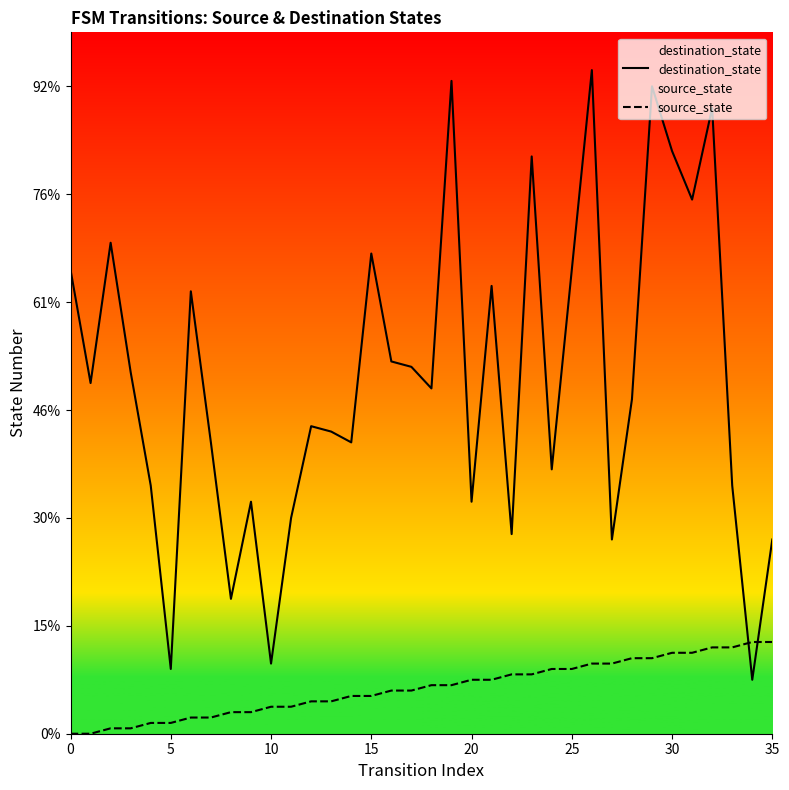

Between 11 and 26, which series saw the biggest shift?

destination_state